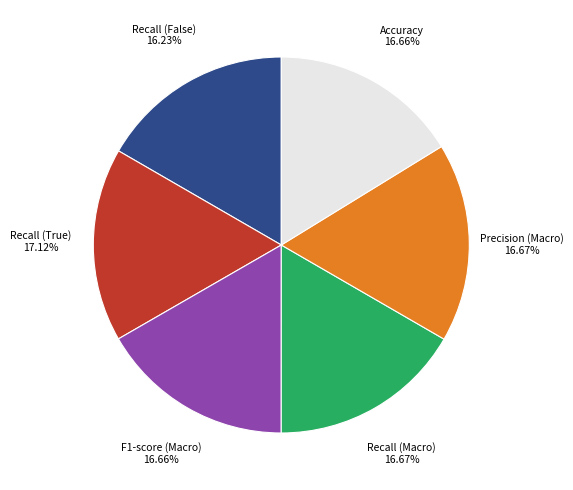

How many segments does this pie chart have?

6